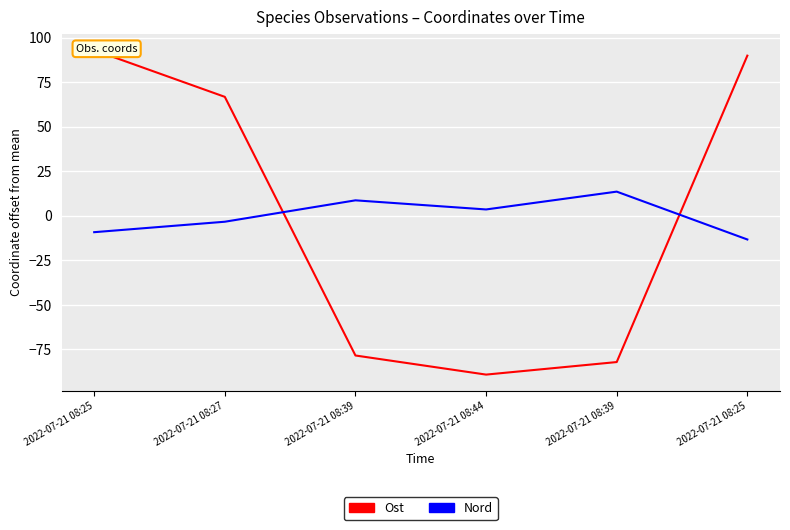

True or false: Ost has more than 1 points higher than both neighbors.

False